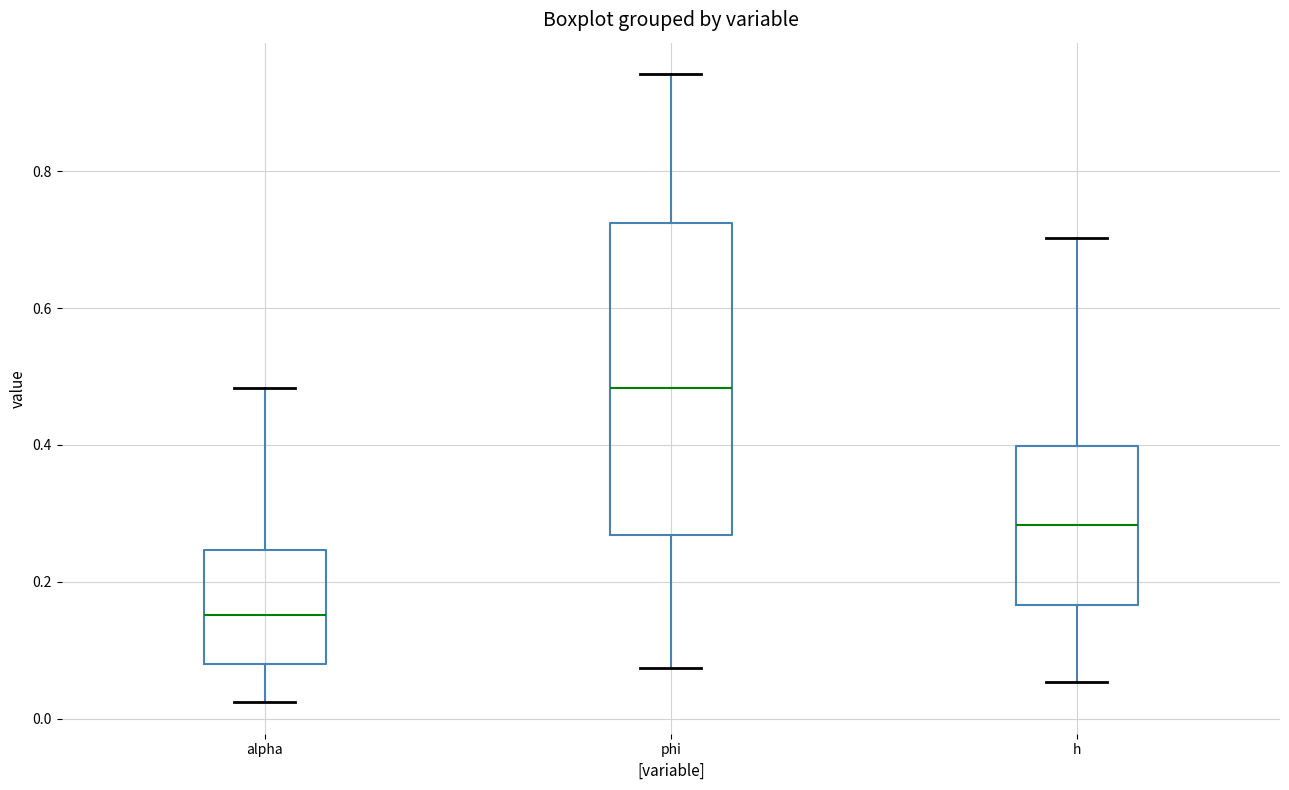

Where does the upper whisker of the box for alpha end on the y-axis? The values are not printed on the chart, so give them approximately, as read against the axis.

0.48